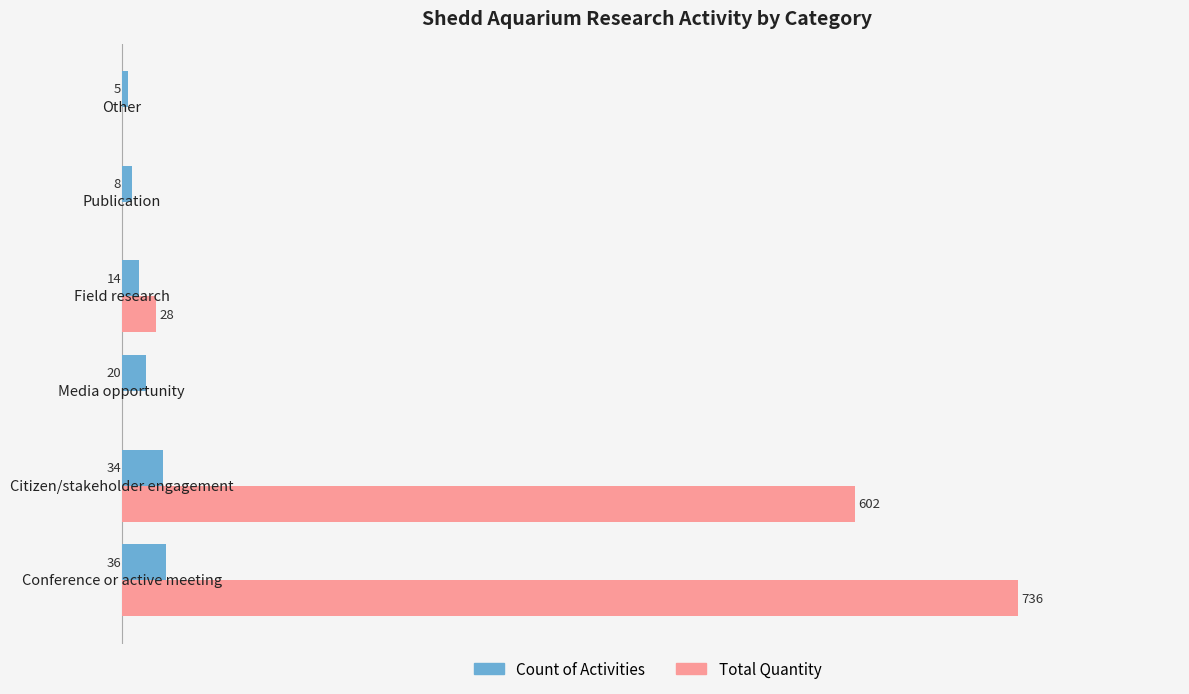

What is the average value of the Total Quantity series?

228